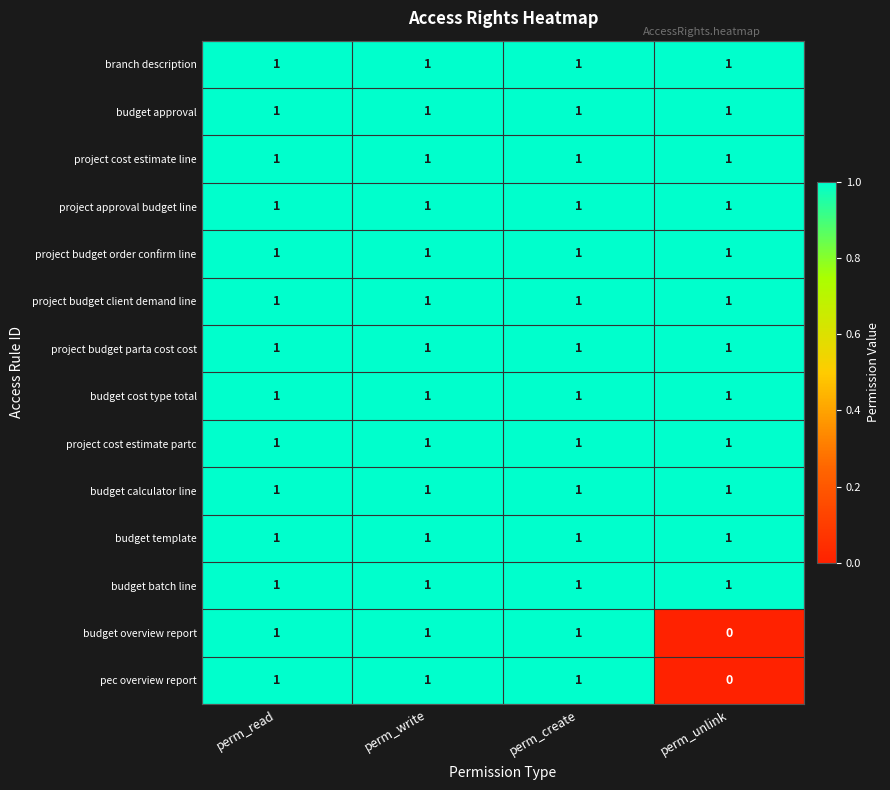

Which category has the lowest value across all series?

perm_unlink